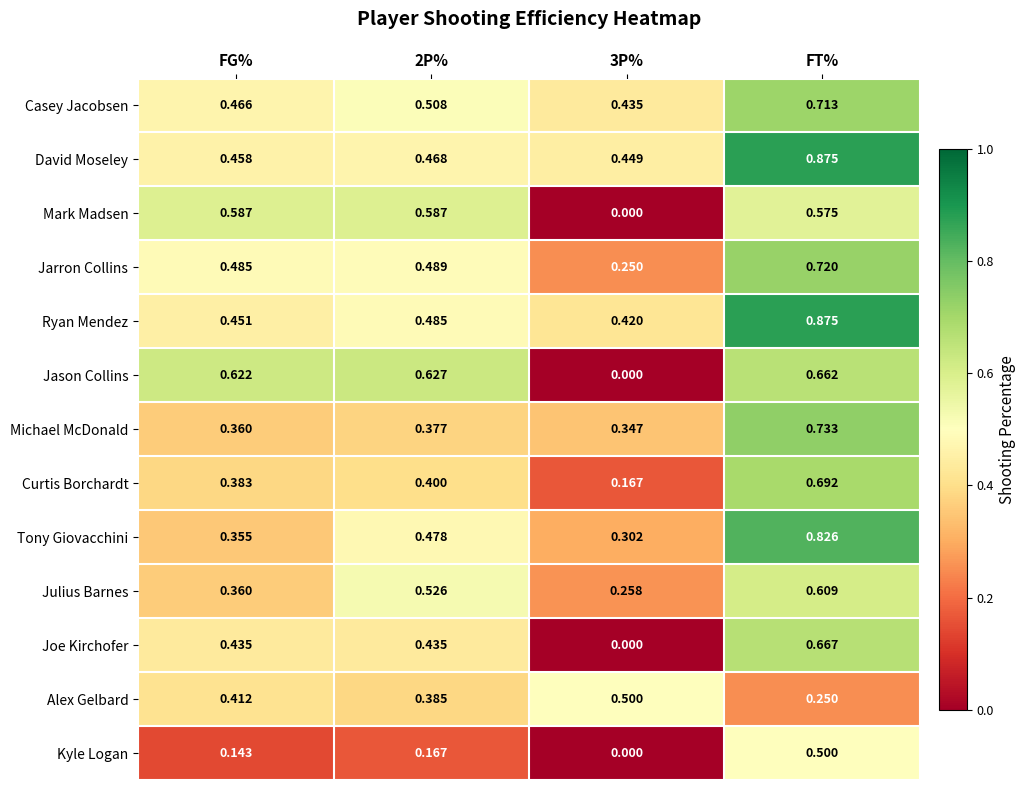

Which series changed the most between 2P% and FT%?

David Moseley